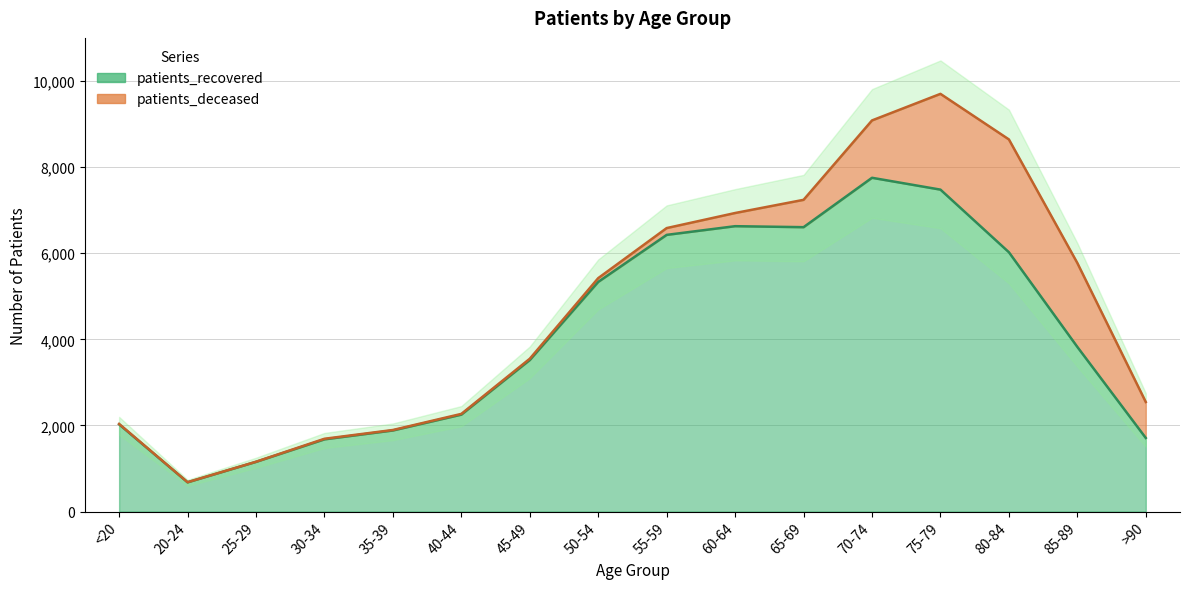

How many interior local valleys (lower than both neighbors) does the data have?

2